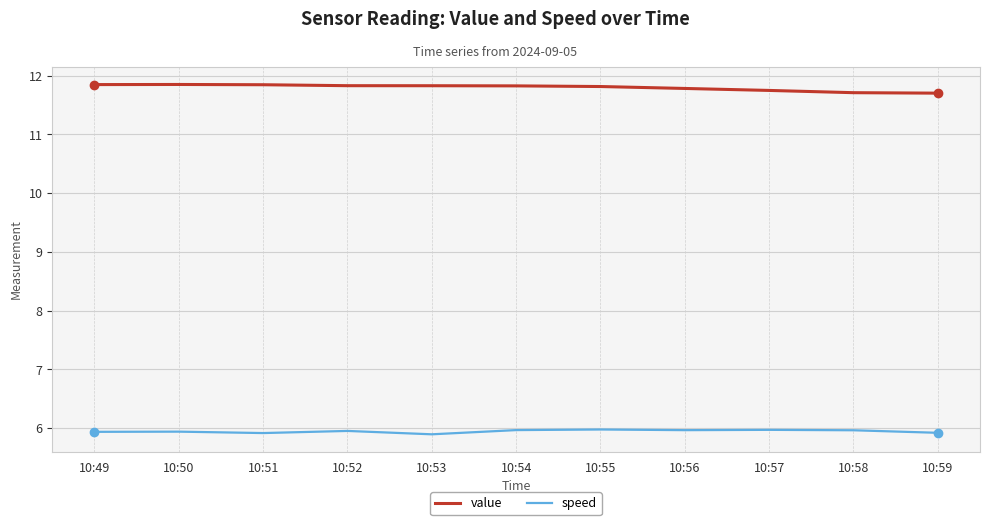

Rank the series by their maximum value, from lowest to highest.

speed, value